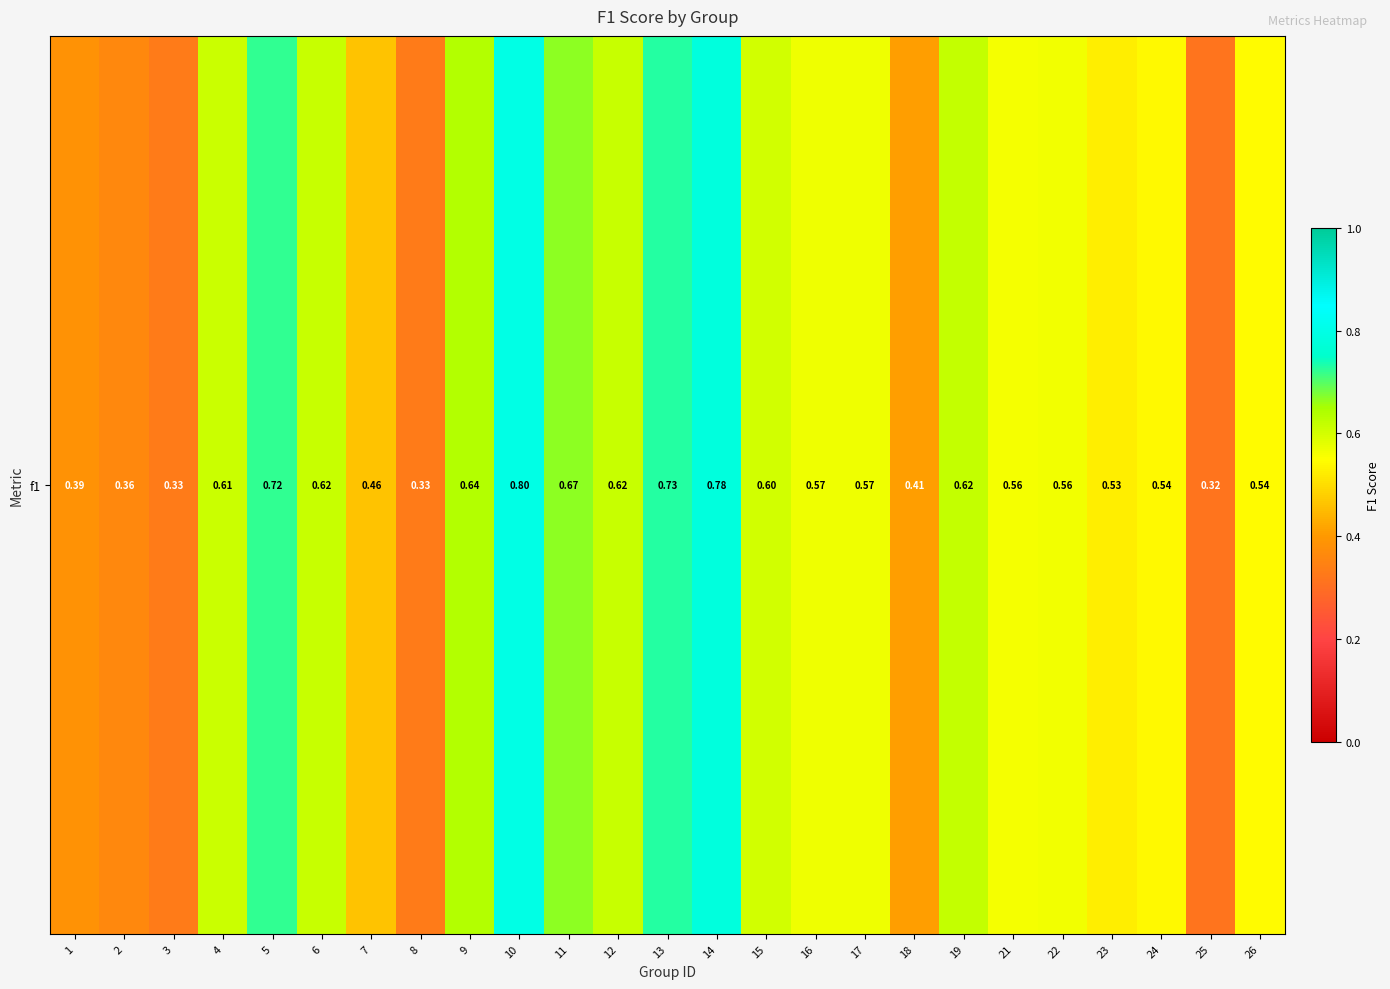

The chart shows a value of 0.3 at 6. True or false?

False